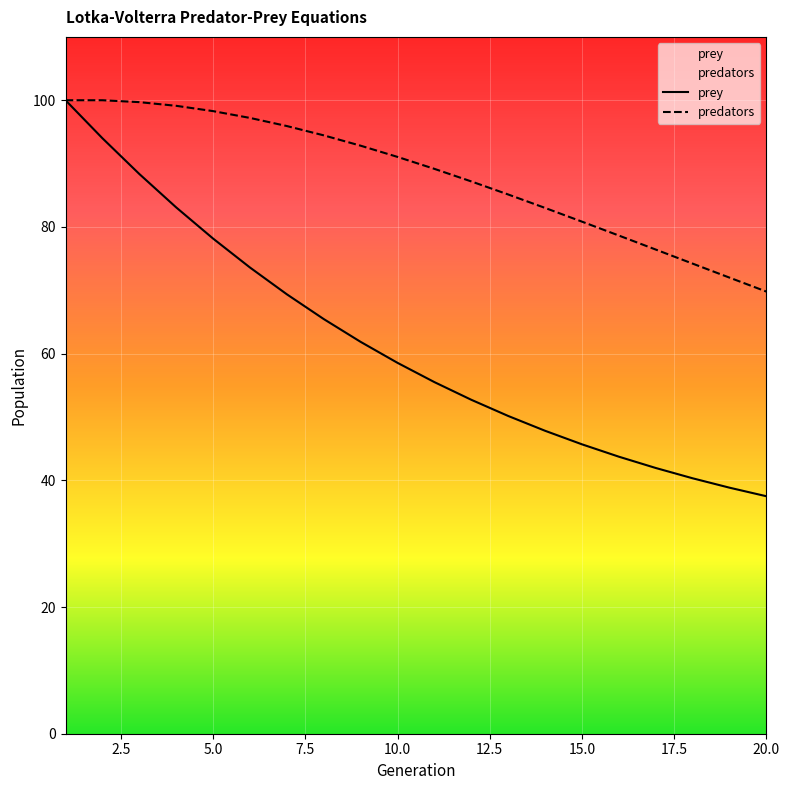

What are all the series names shown in the legend?

prey, predators